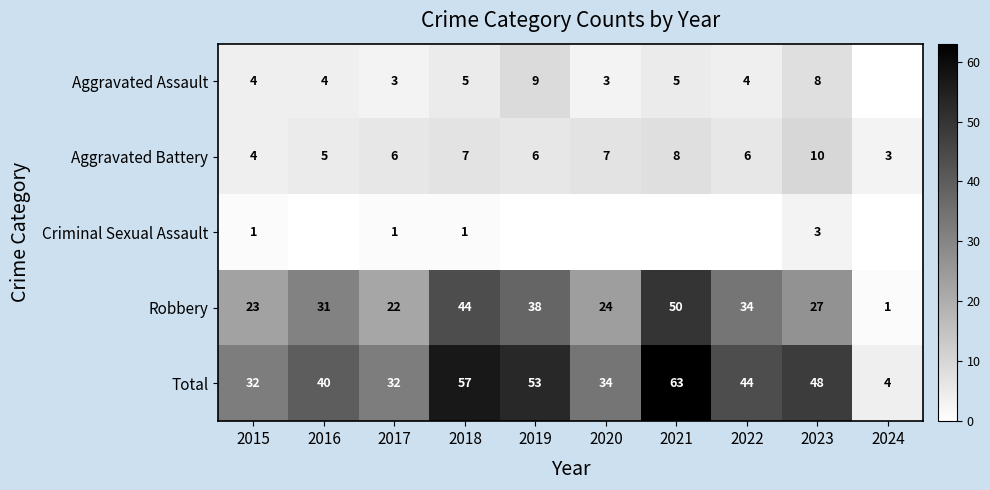

At 2023, list the series in order from largest to smallest.

Total, Robbery, Aggravated Battery, Aggravated Assault, Criminal Sexual Assault